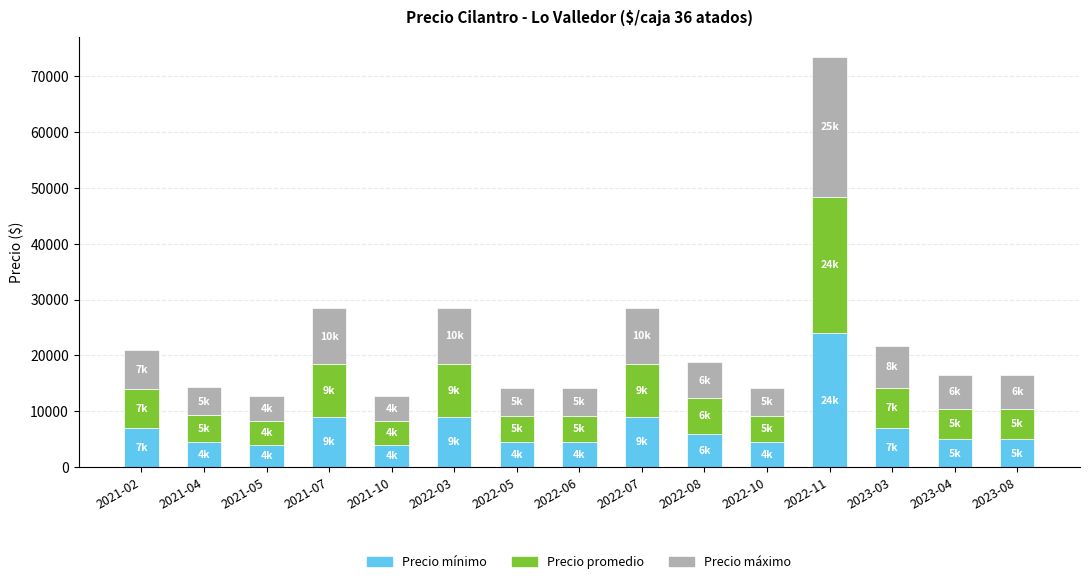

At which category is the sum across all series the highest?

2022-11